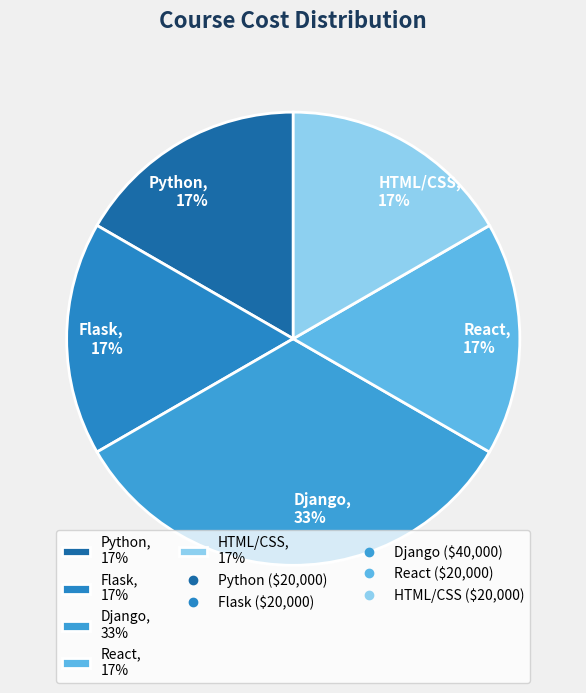

To the nearest percent, what is the average slice percentage?

20%